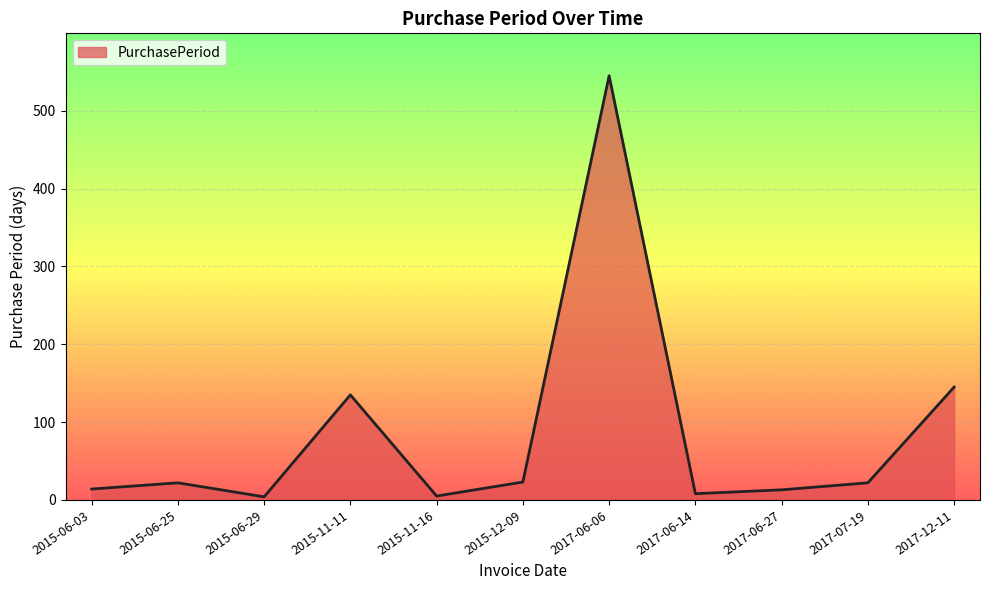

Where is the data nearest to the value 274?

2017-12-11